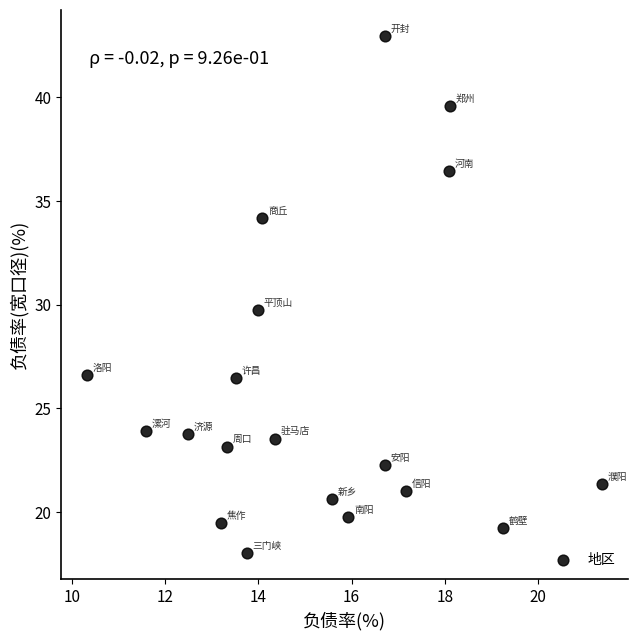

What is the range of Y values (max minus min)?

25.0